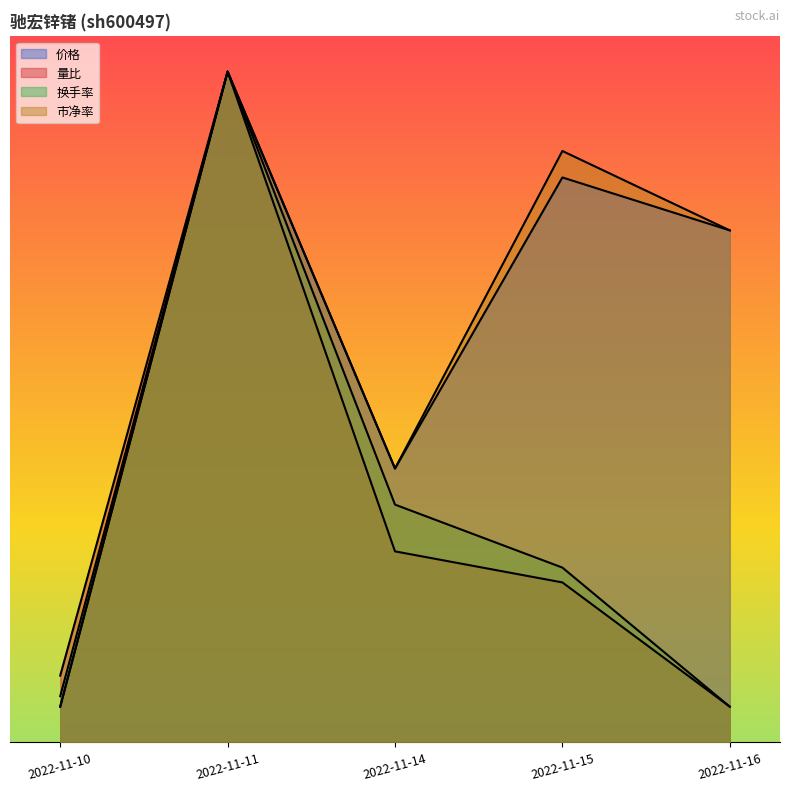

True or false: 换手率 and 价格 intersect in this chart.

False